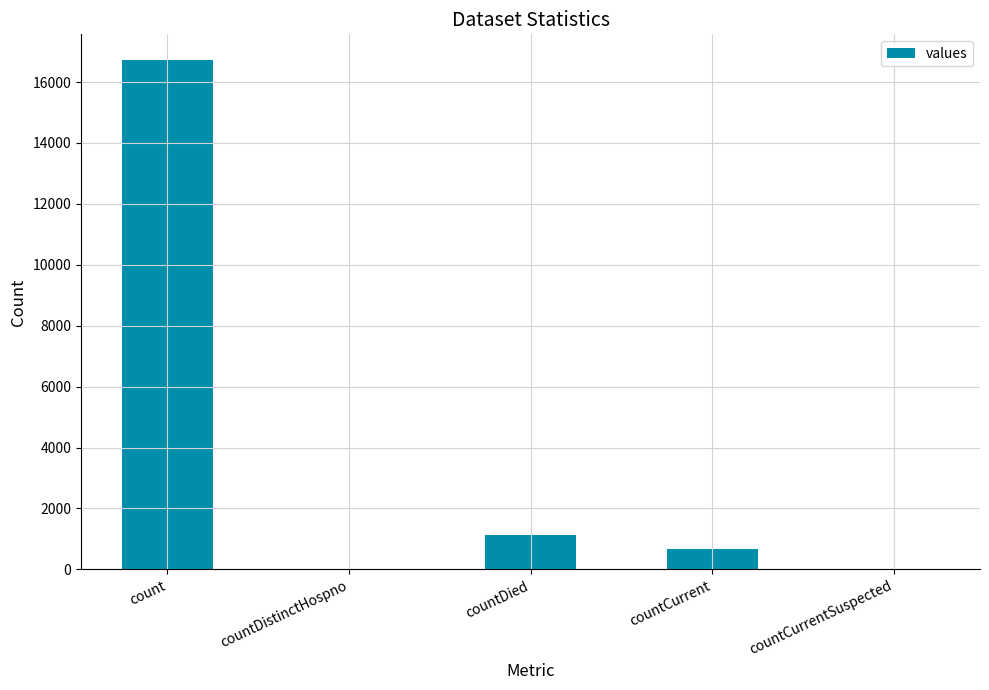

What is the difference between the values at count and countCurrent?

16061